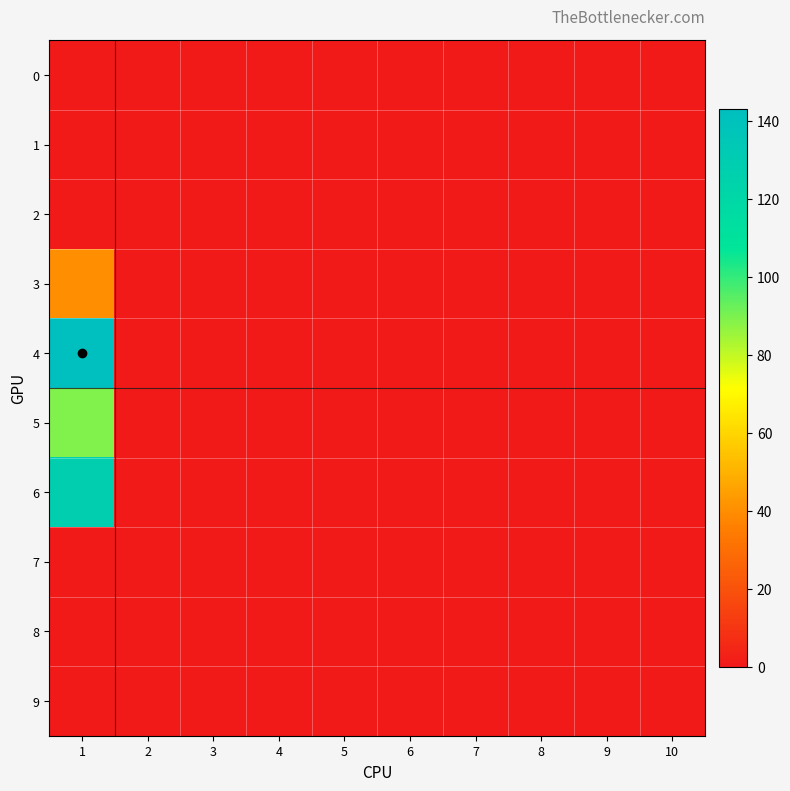

Reading left to right, list all the values displayed in this chart.

0: 1=0	2=0	3=0	4=0	5=0	6=0	7=0	8=0	9=0	10=0
1: 1=0	2=0	3=0	4=0	5=0	6=0	7=0	8=0	9=0	10=0
2: 1=0	2=0	3=0	4=0	5=0	6=0	7=0	8=0	9=0	10=0
3: 1=40	2=0	3=0	4=0	5=0	6=0	7=0	8=0	9=0	10=0
4: 1=143	2=0	3=0	4=0	5=0	6=0	7=0	8=0	9=0	10=0
5: 1=89	2=0	3=0	4=0	5=0	6=0	7=0	8=0	9=0	10=0
6: 1=128	2=0	3=0	4=0	5=0	6=0	7=0	8=0	9=0	10=0
7: 1=0	2=0	3=0	4=0	5=0	6=0	7=0	8=0	9=0	10=0
8: 1=0	2=0	3=0	4=0	5=0	6=0	7=0	8=0	9=0	10=0
9: 1=0	2=0	3=0	4=0	5=0	6=0	7=0	8=0	9=0	10=0